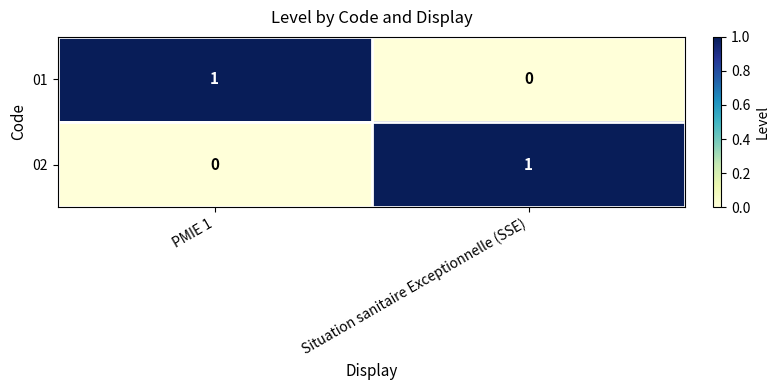

Is the value of 01 at Situation sanitaire Exceptionnelle (SSE) greater than the value of 02 at Situation sanitaire Exceptionnelle (SSE)?

No